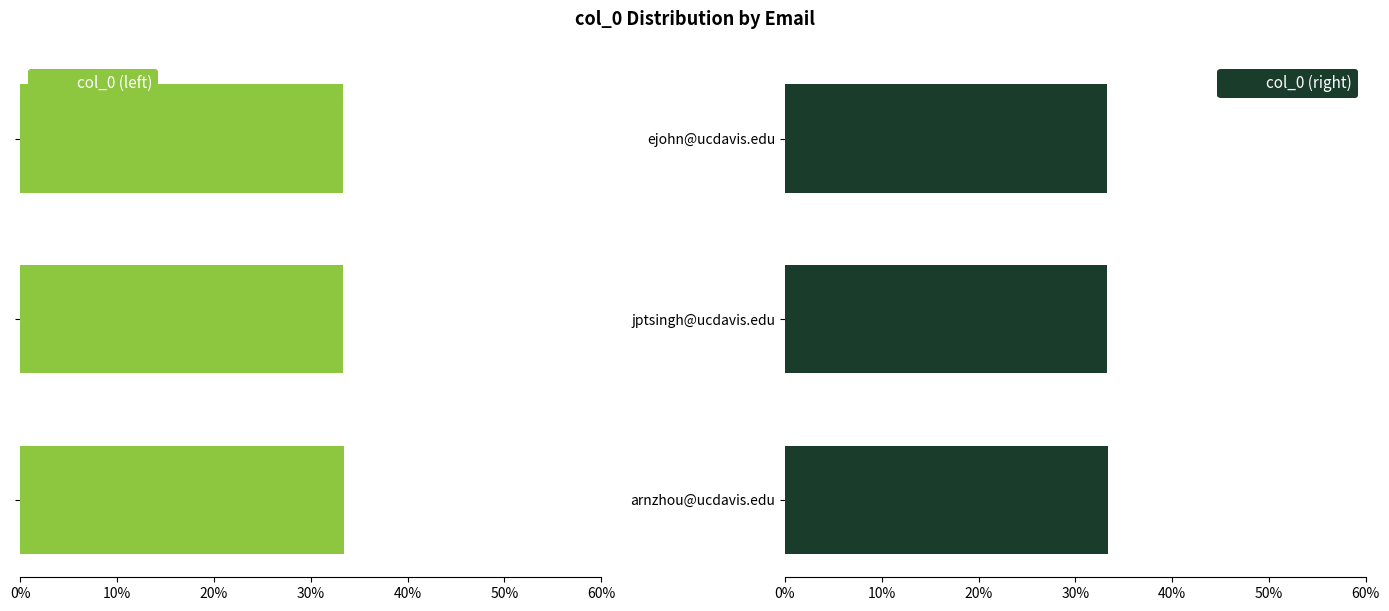

The col_0 (right) series shows 33.3 at ejohn@ucdavis.edu. True or false?

True